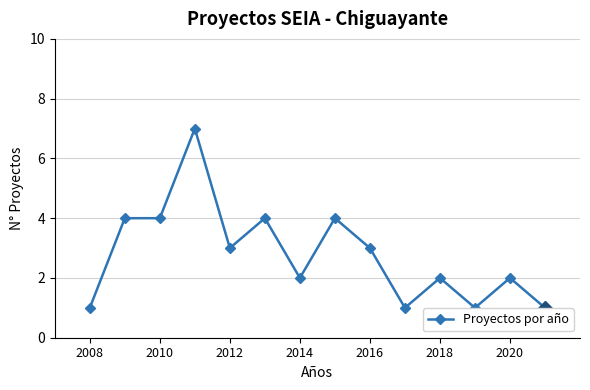

What is the value of the 13th point from the left?

2